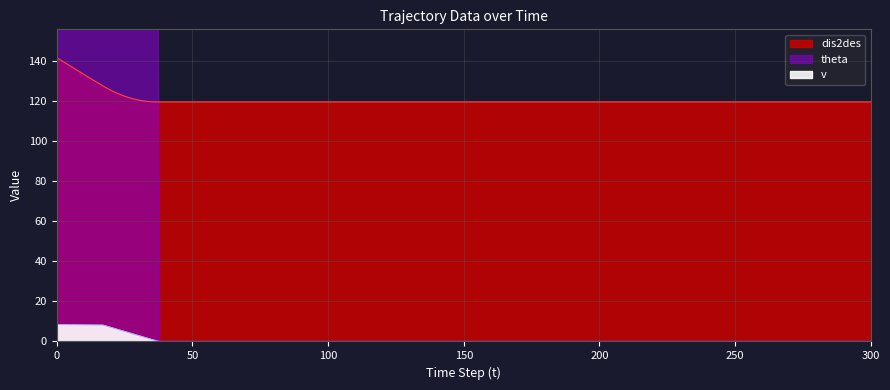

List the series in order of their peak value, lowest first.

v, dis2des, theta